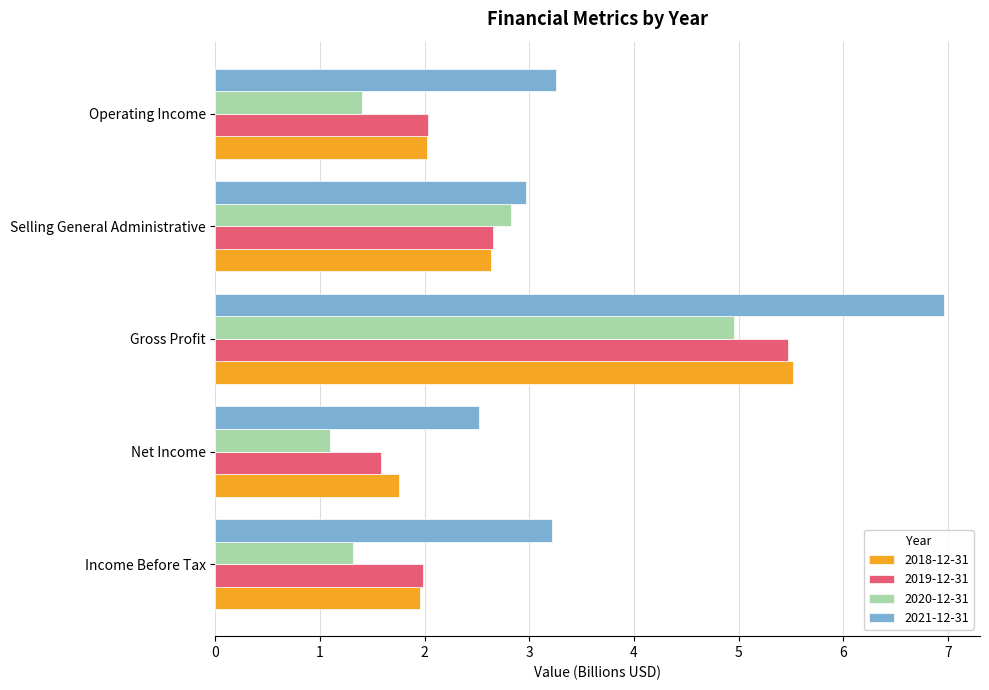

True or false: 2018-12-31 has a value of 1.2 at Net Income.

False